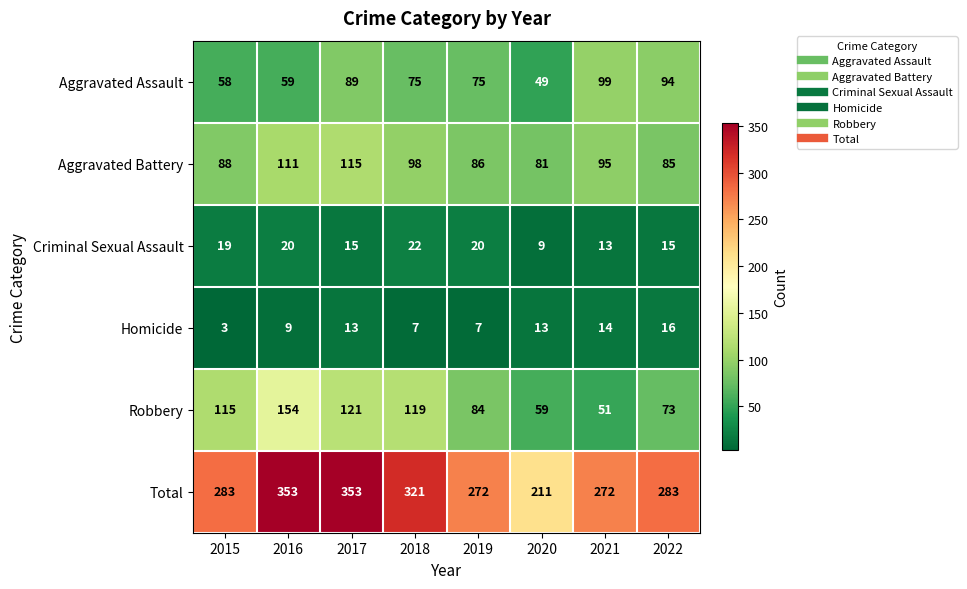

What is the highest value of the Homicide series?

16